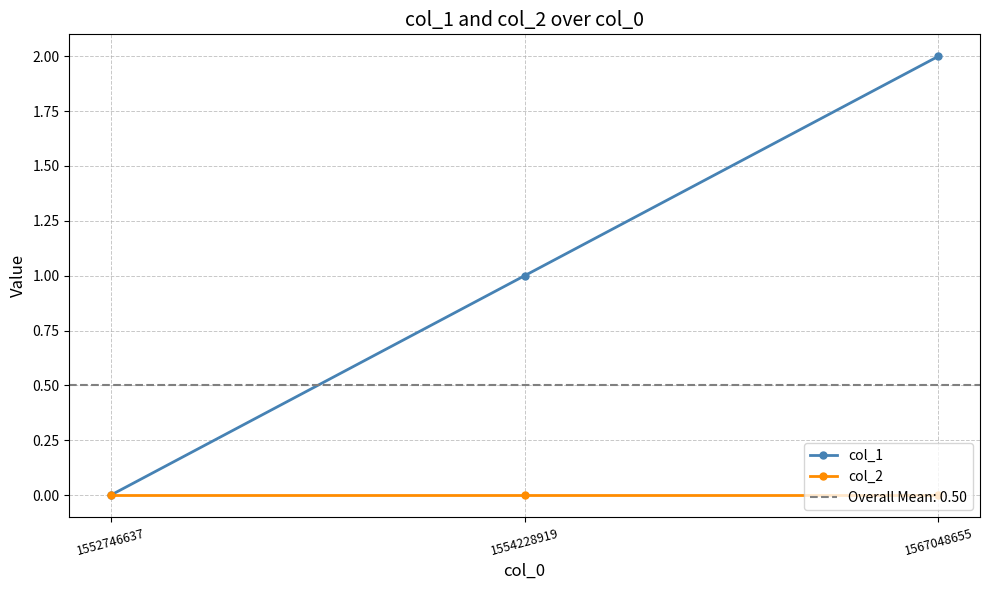

Which series has the widest spread of values?

col_1